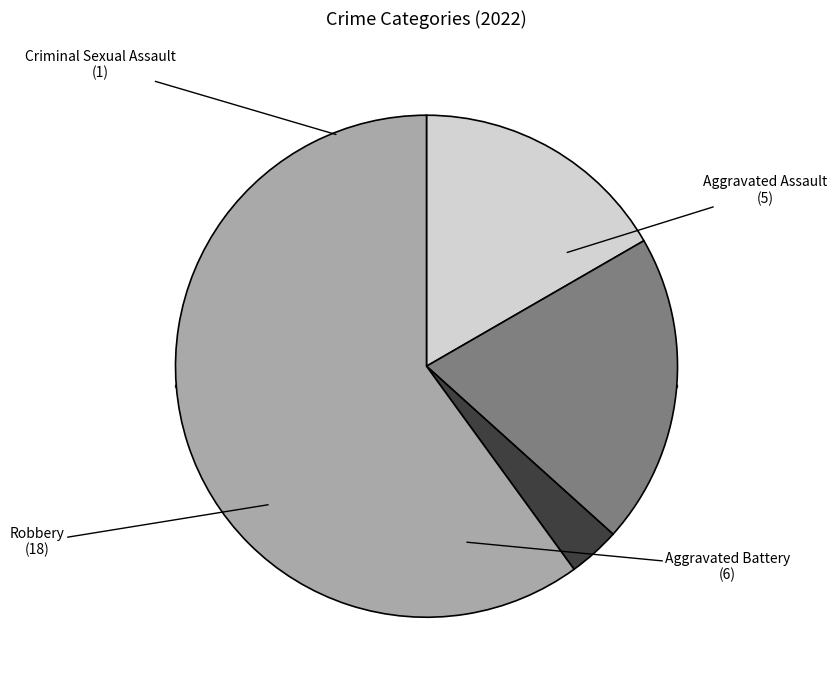

Is there any slice that represents more than half of the pie?

Yes